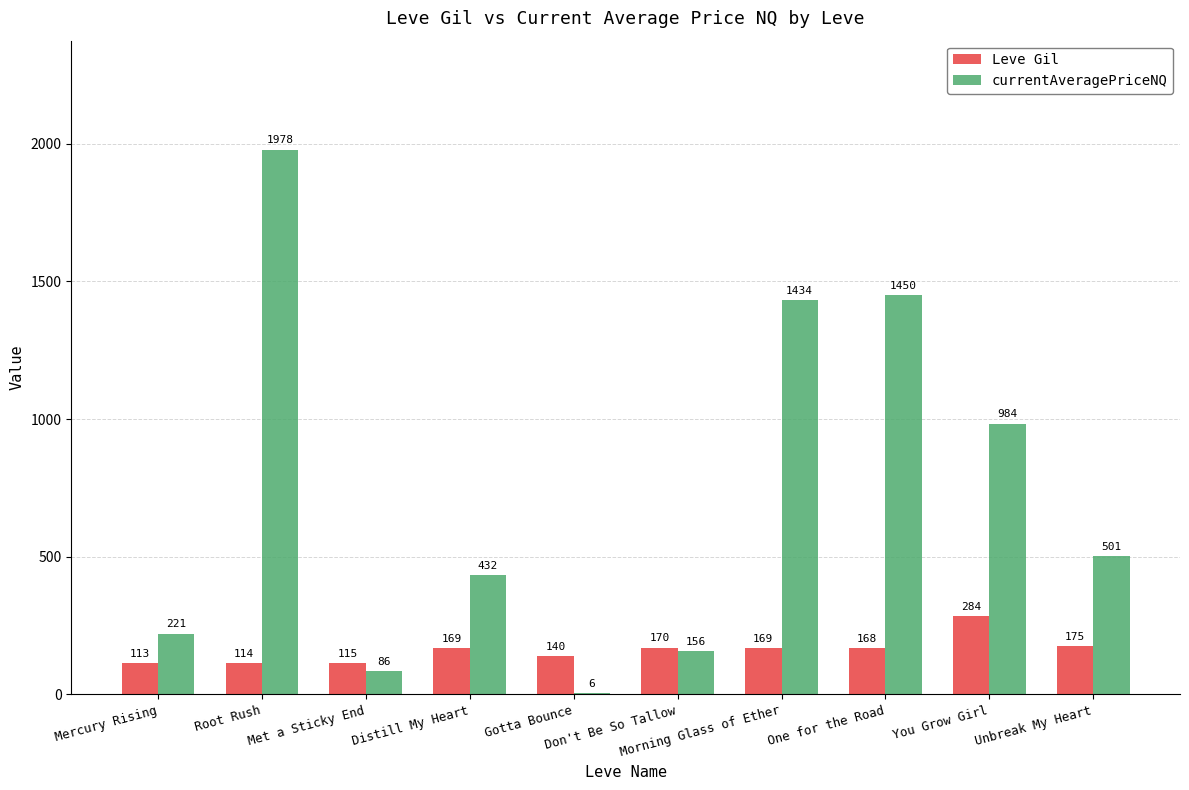

Which series changed the most between Don't Be So Tallow and Unbreak My Heart?

currentAveragePriceNQ